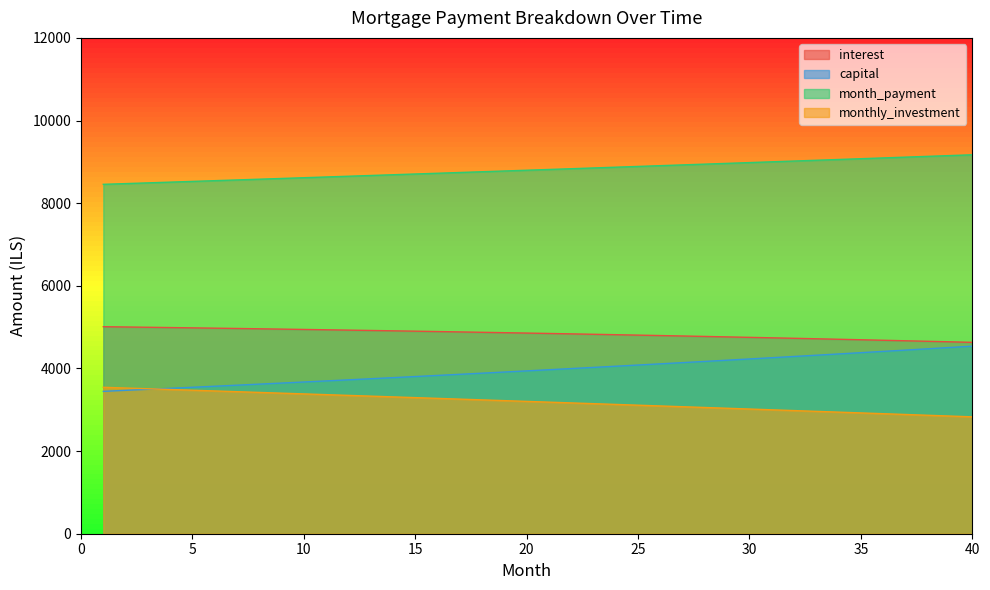

Which category has the lowest value across all series?

40